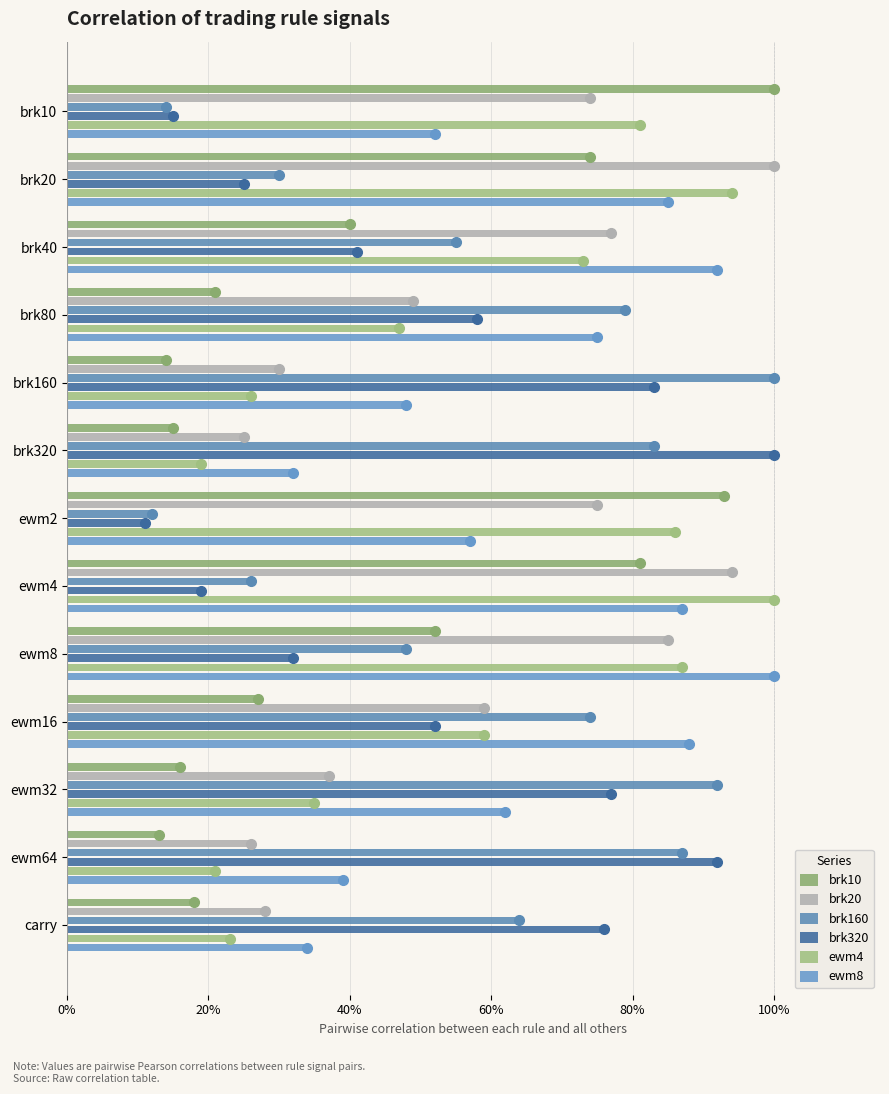

Count the number of categories in the chart.

13